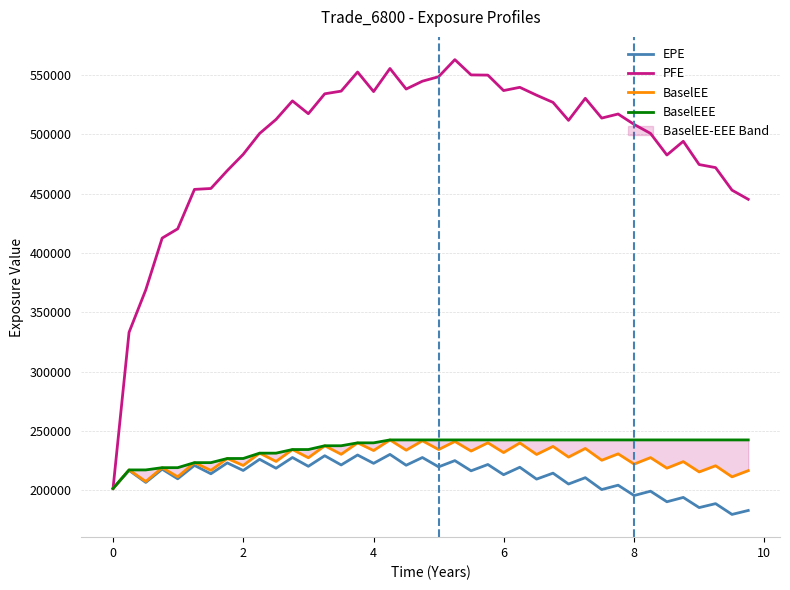

Does the chart have visible grid lines?

Yes